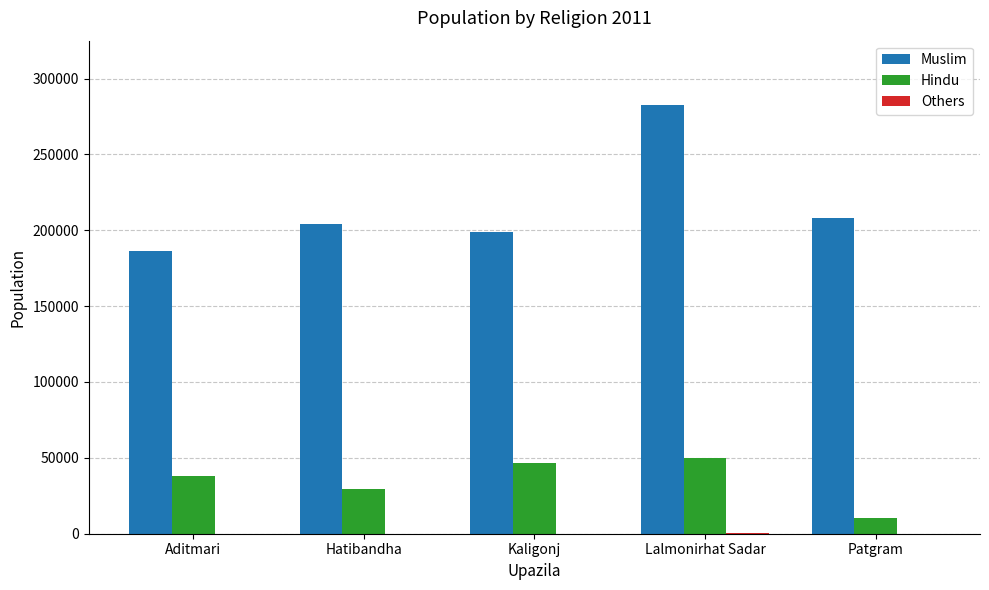

Are the bars grouped side by side (vs. stacked)?

Yes